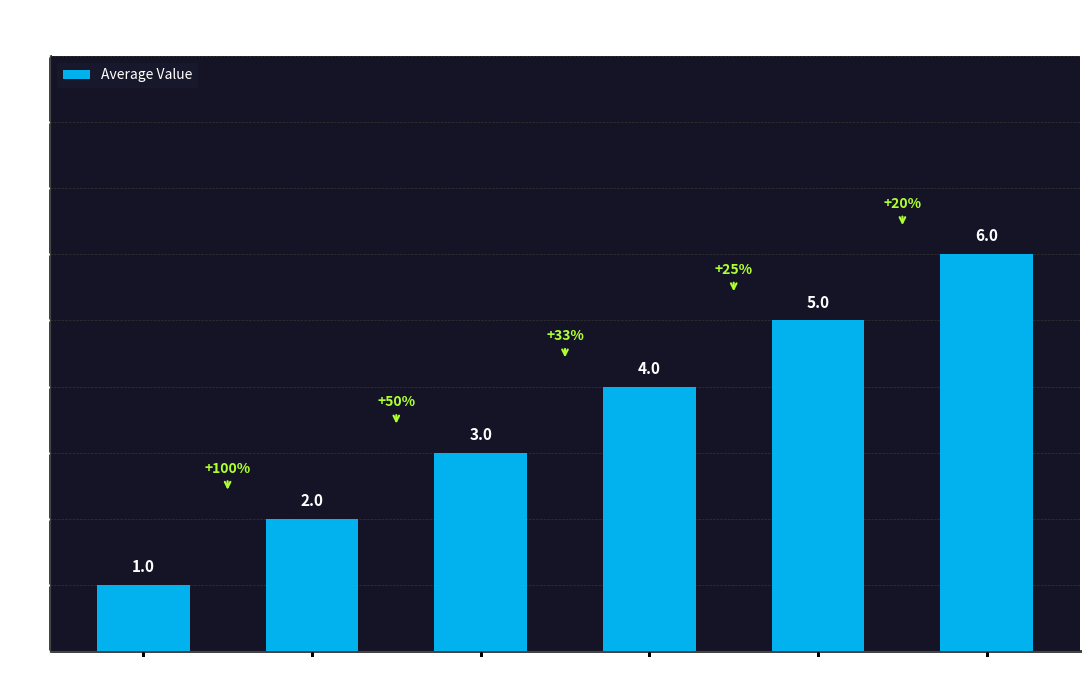

Rank the categories by value from highest to lowest.

20+ Years, 15 to 20, 10 to 15, 5 to 10, 2 to 5, < 2 Years